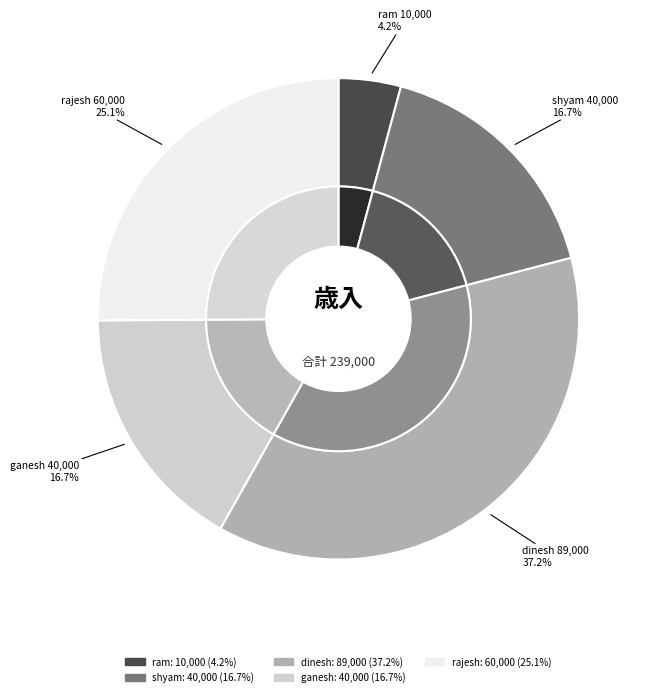

Approximately how many times larger is the value at shyam compared to dinesh?

0.4